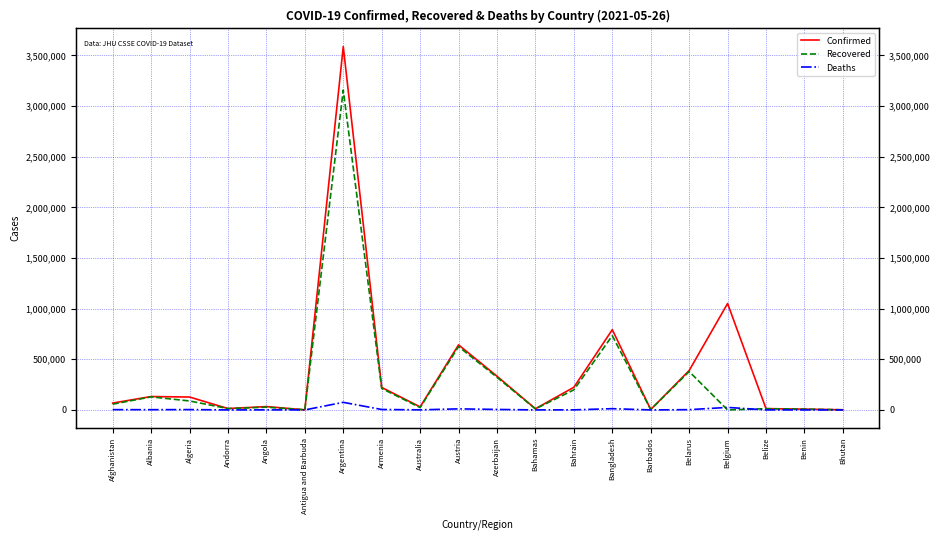

Between Argentina and Belarus, which series saw the biggest shift?

Confirmed